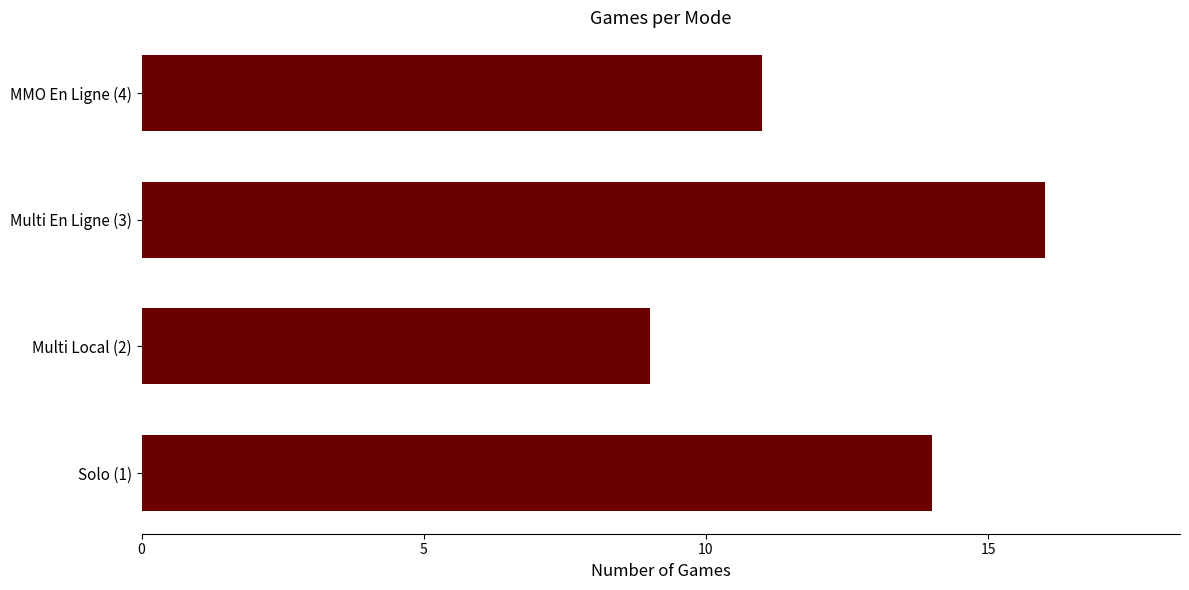

What is the ratio of the value at MMO En Ligne (4) to the value at Solo (1)?

0.8